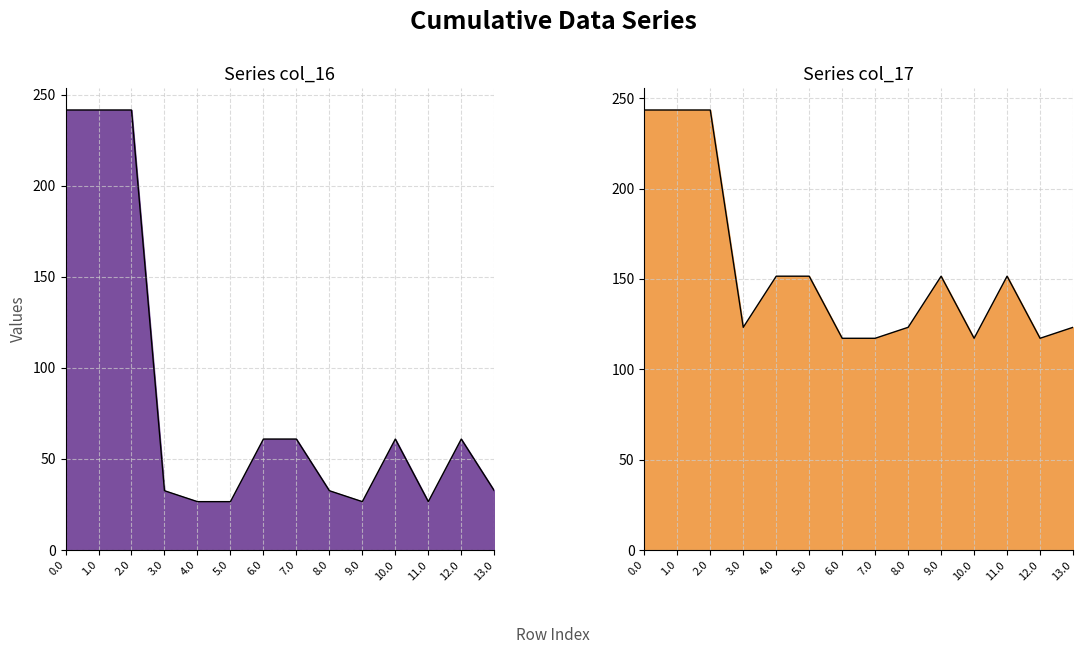

Reading left to right, extract all data points from this chart.

col_16: 241.5	241.5	241.5	32.5	26.5	26.5	60.9	60.9	32.5	26.5	60.9	26.5	60.9	32.5
col_17: 243.5	243.5	243.5	123.2	151.5	151.5	117.2	117.2	123.2	151.5	117.2	151.5	117.2	123.2